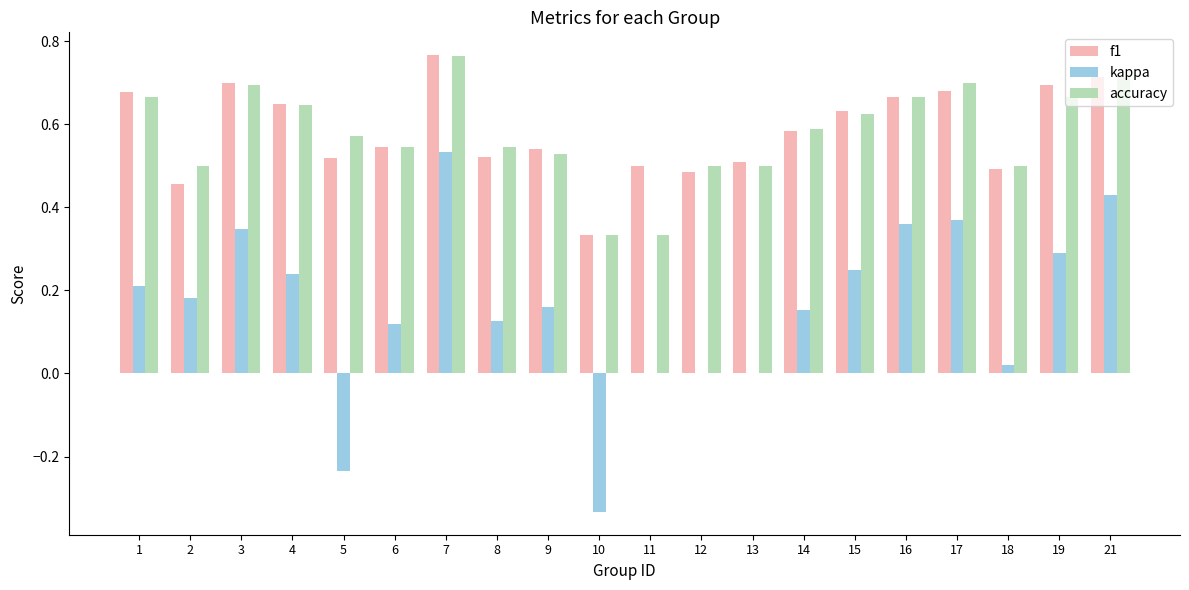

At which category is the sum across all series the highest?

7